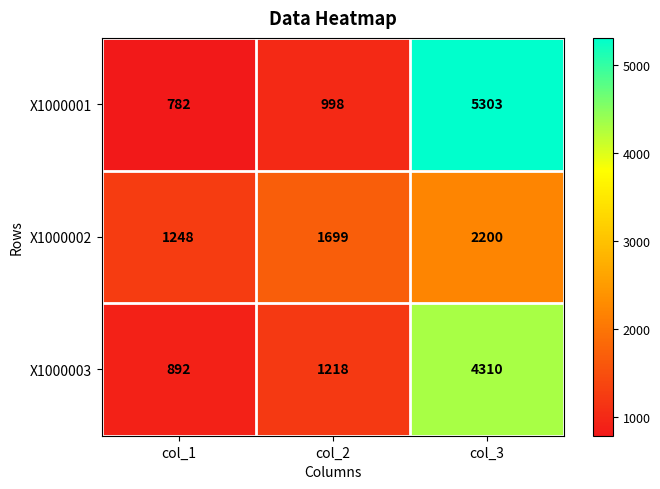

Reading left to right, list all the values displayed in this chart.

X1000001: col_1=782	col_2=998	col_3=5303
X1000002: col_1=1248	col_2=1699	col_3=2200
X1000003: col_1=892	col_2=1218	col_3=4310